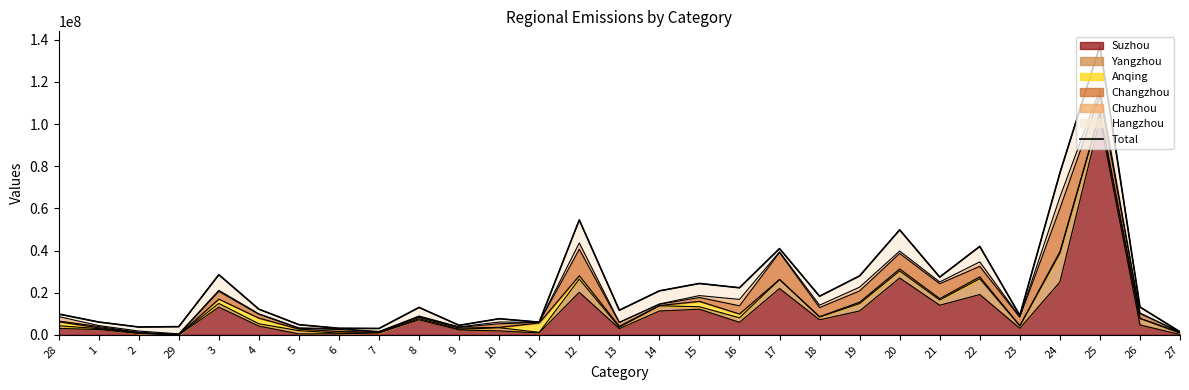

Rank the categories by value from lowest to highest.

27, 7, 6, 2, 29, 9, 5, 11, 1, 10, 23, 28, 13, 4, 8, 26, 18, 14, 16, 15, 21, 19, 3, 17, 22, 20, 12, 24, 25